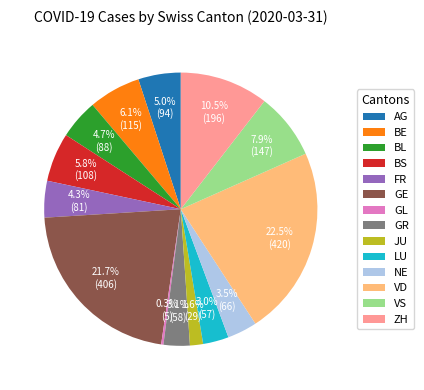

Combined, what portion of the pie is ZH and FR?

14.8%